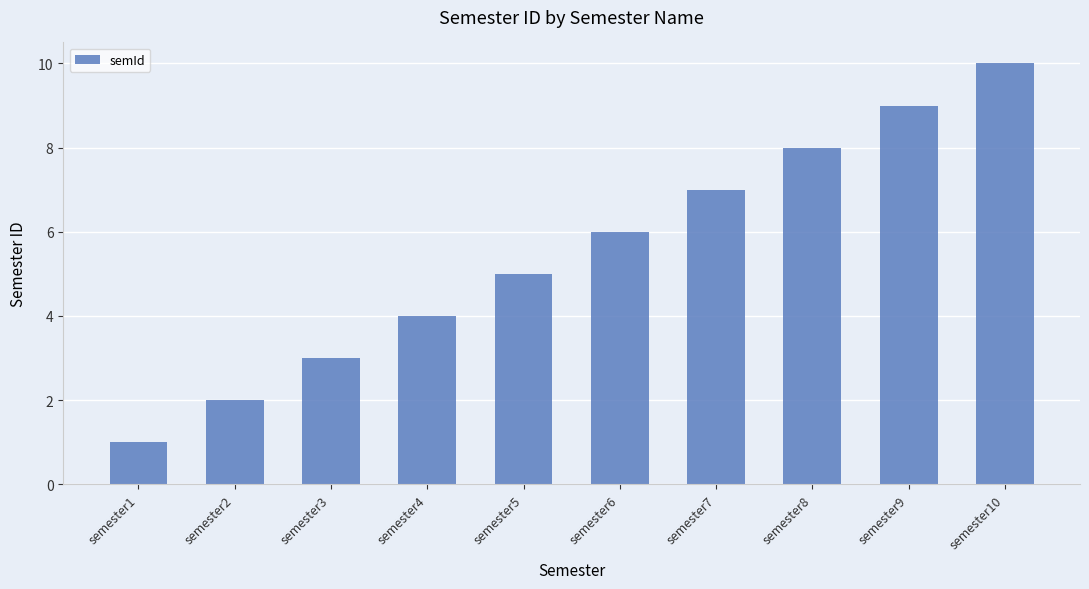

What is the change in value from semester1 to semester4?

+3